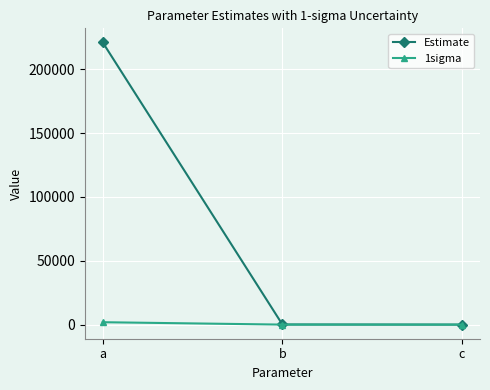

True or false: Estimate has a value of 97.6 at b.

True